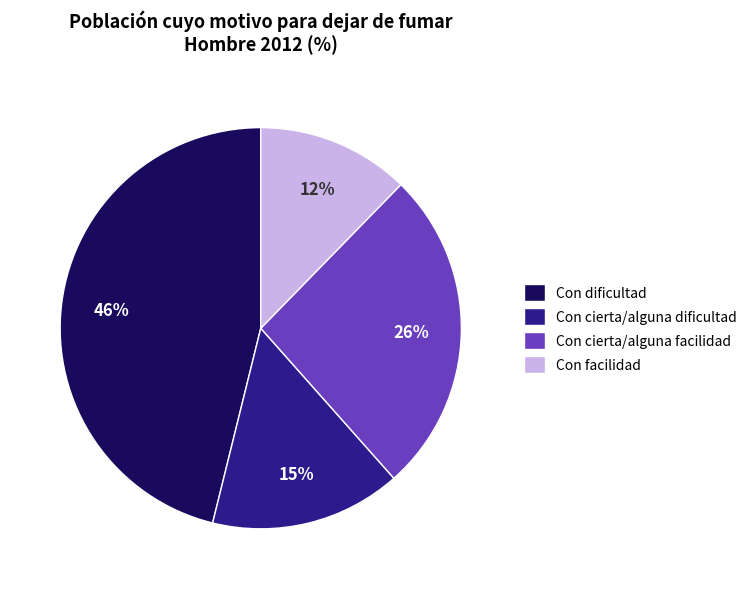

Which has a higher value, Con dificultad or Con facilidad?

Con dificultad